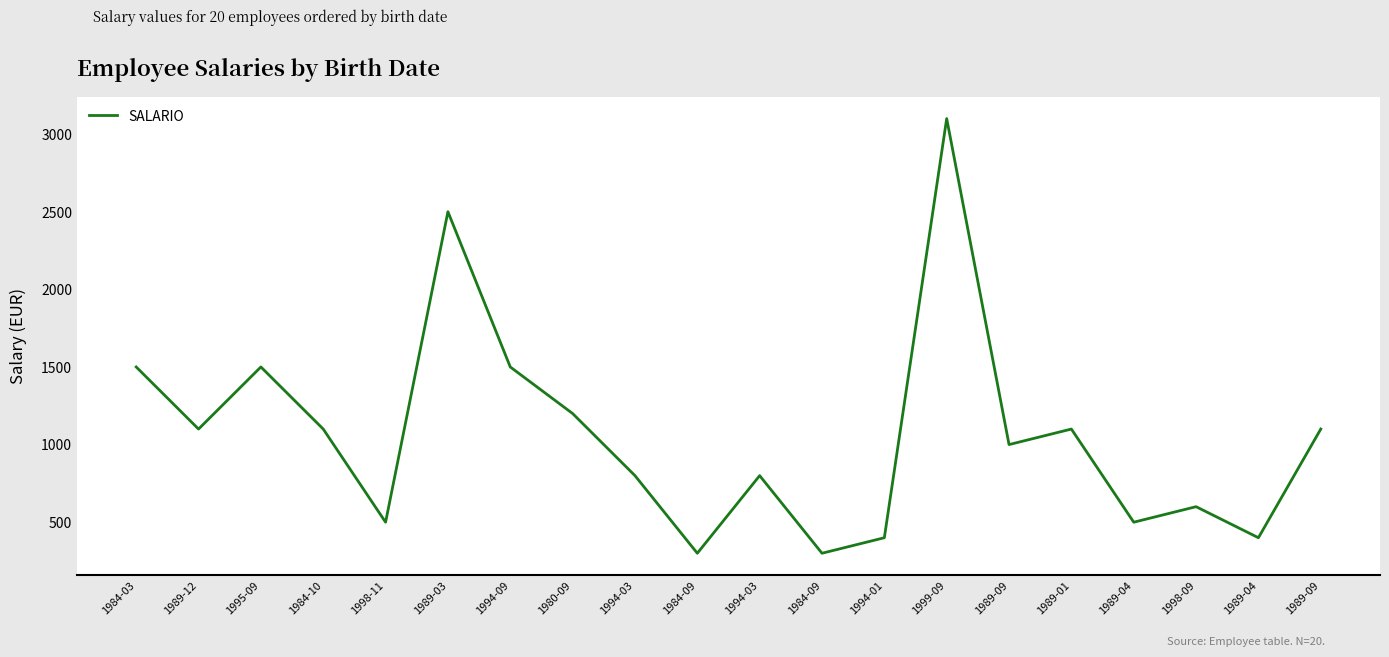

Does the chart display data point markers on the line(s)?

No